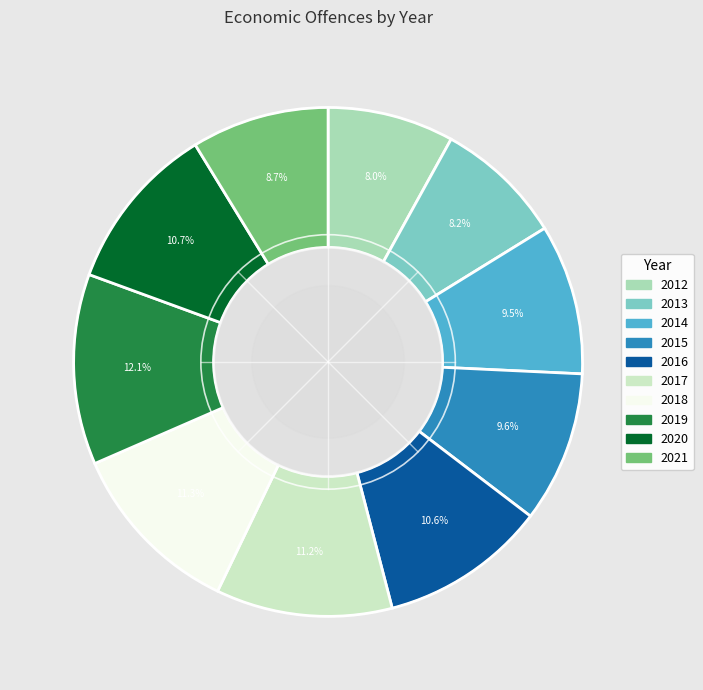

How much of the chart is everything except 2019?

87.9%